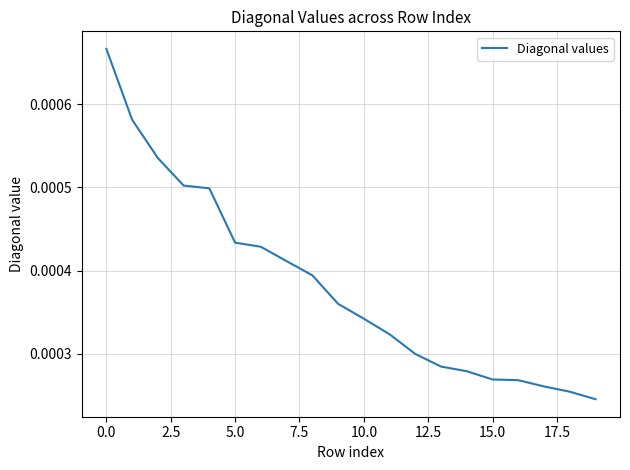

Which label corresponds to the smallest value in the chart?

19